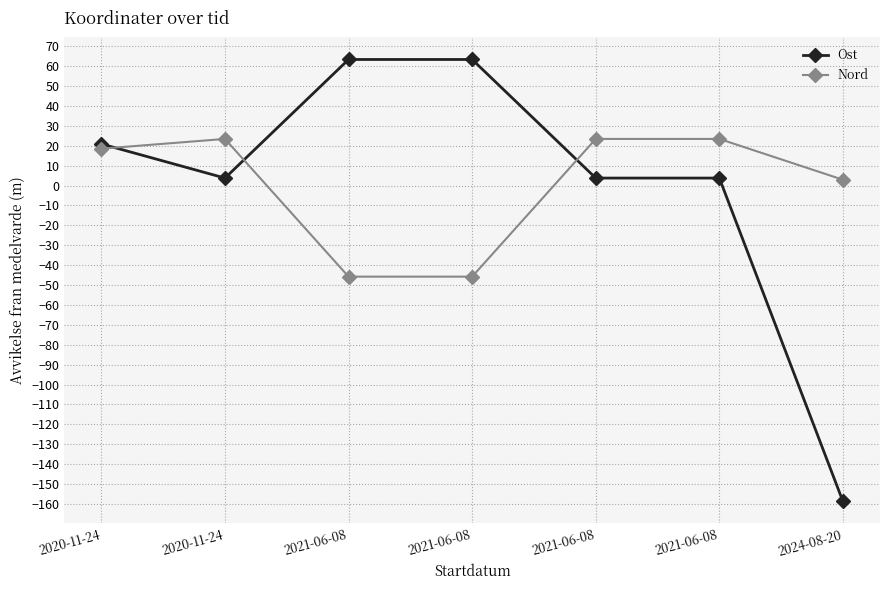

What is the difference between the maximum and minimum values in the Ost series?

222.0